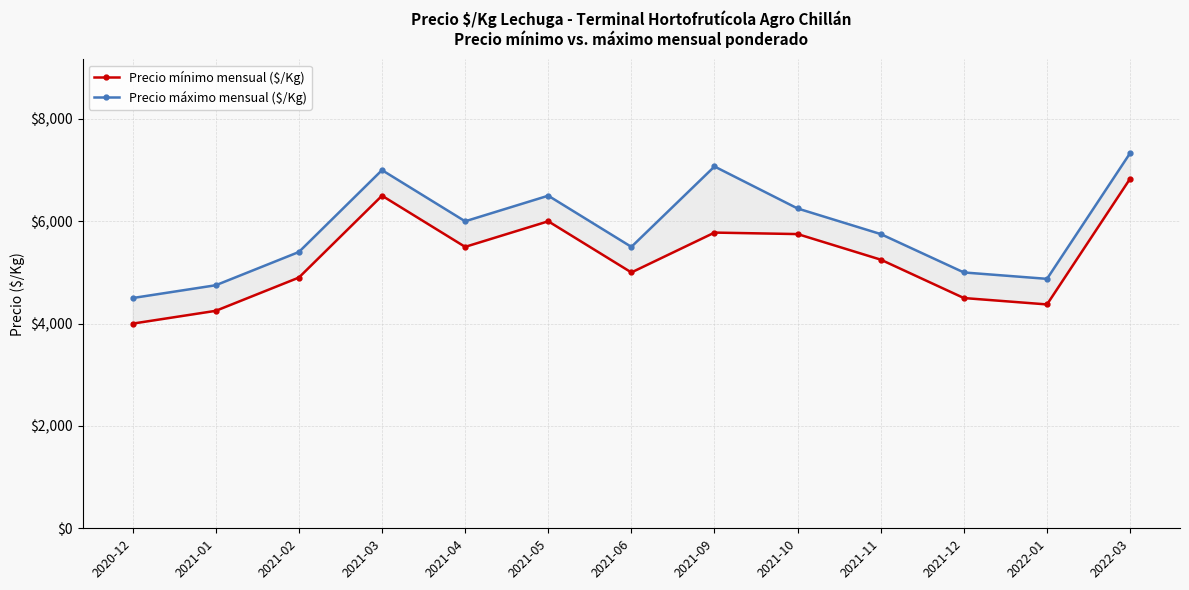

At which label is Precio máximo mensual ($/Kg) closest to 5916?

2021-04